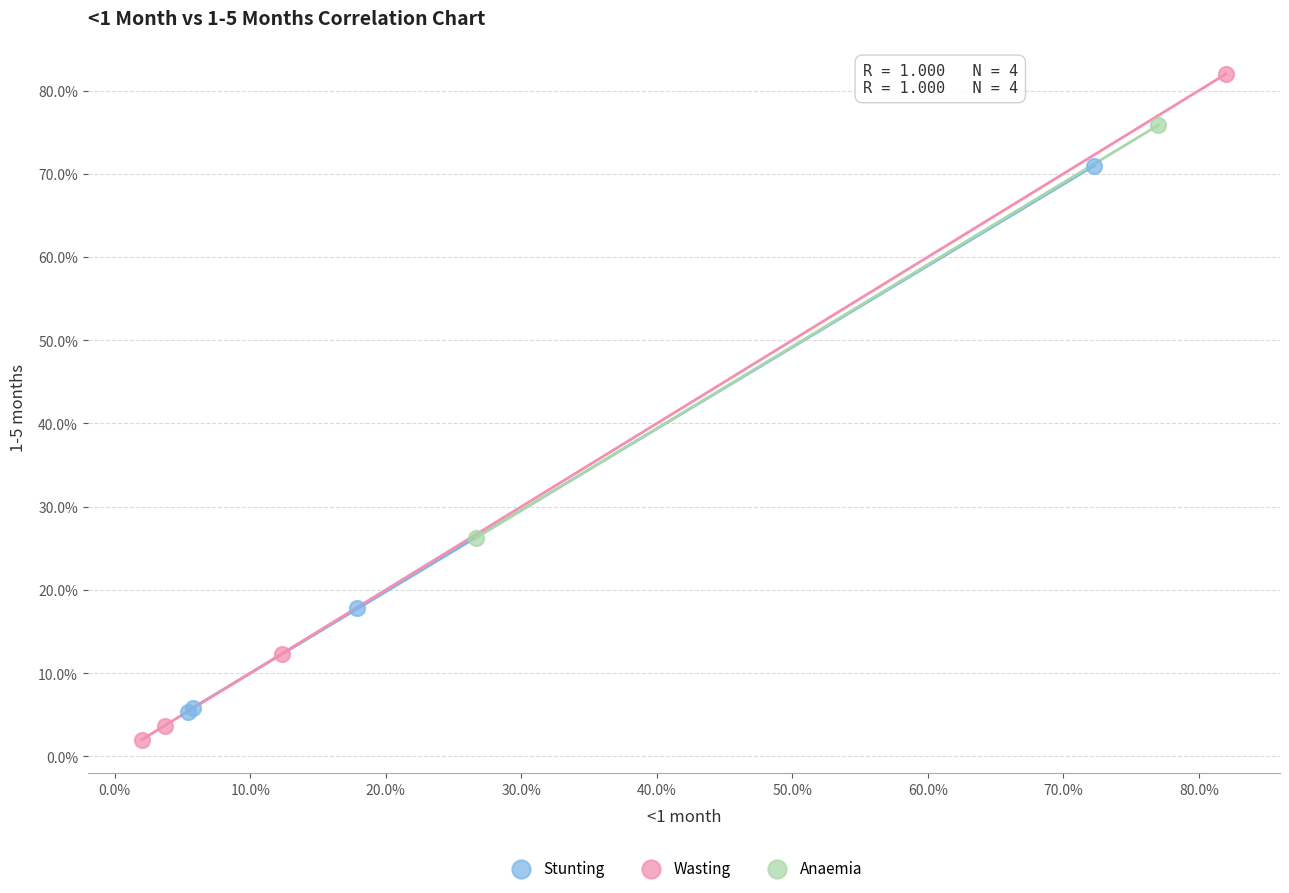

Which series contains the highest Y value?

Wasting